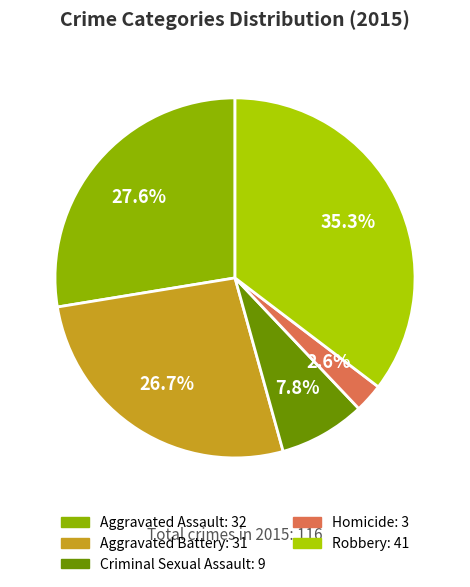

How many slices are in this pie chart?

5